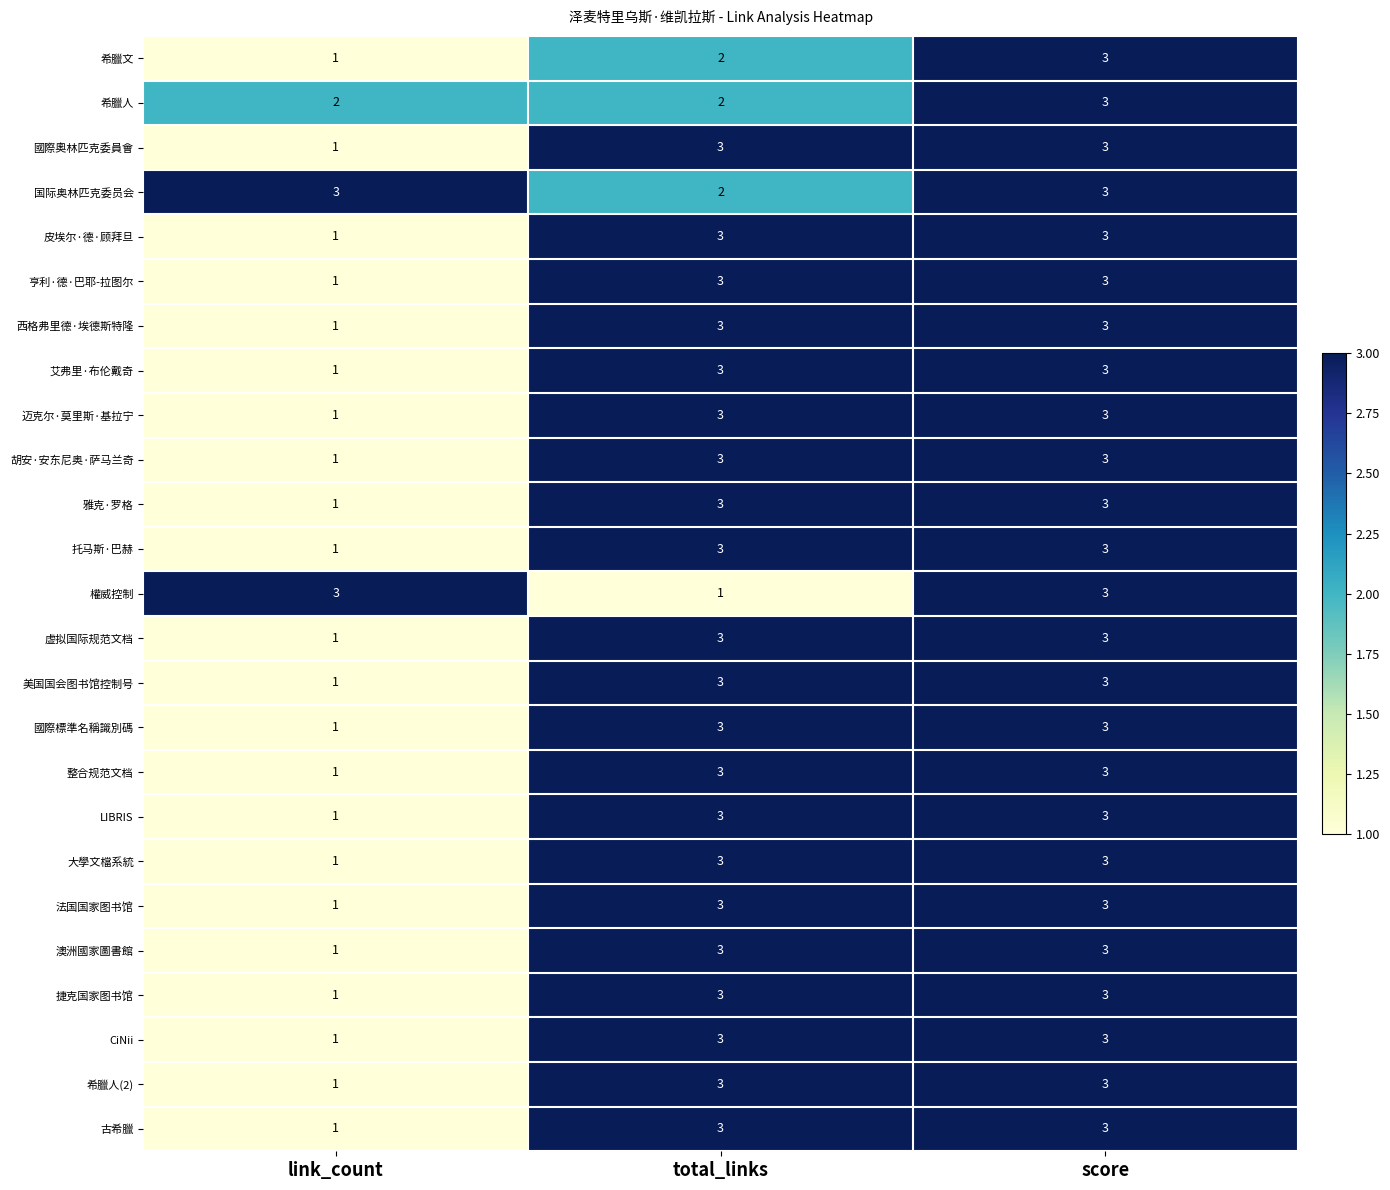

Is it true that 希臘文 equals 2 at link_count?

False